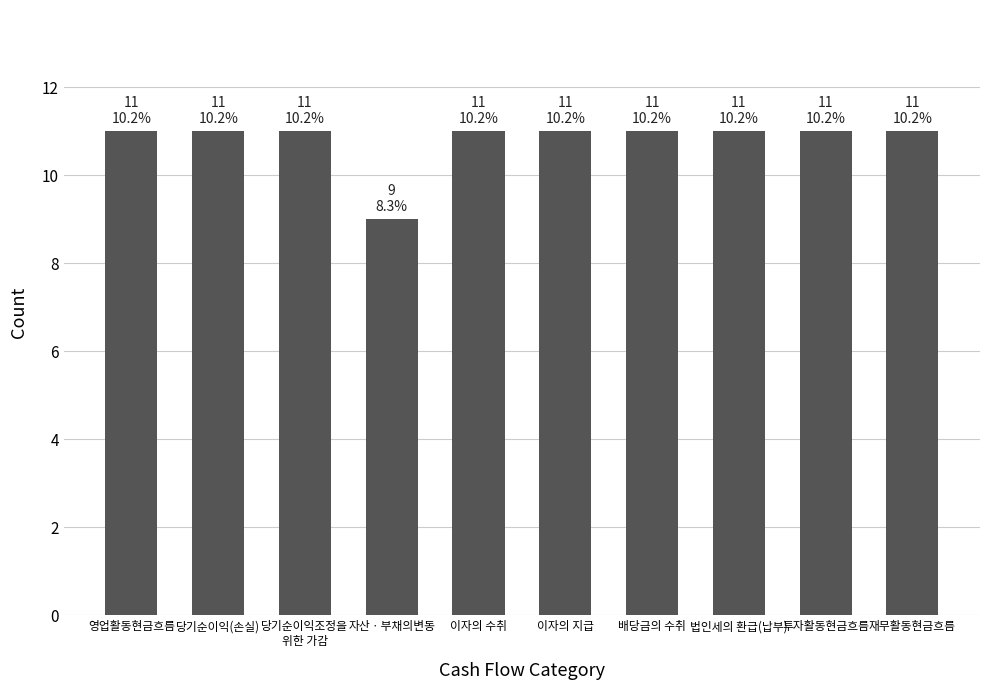

What is the average value?

11